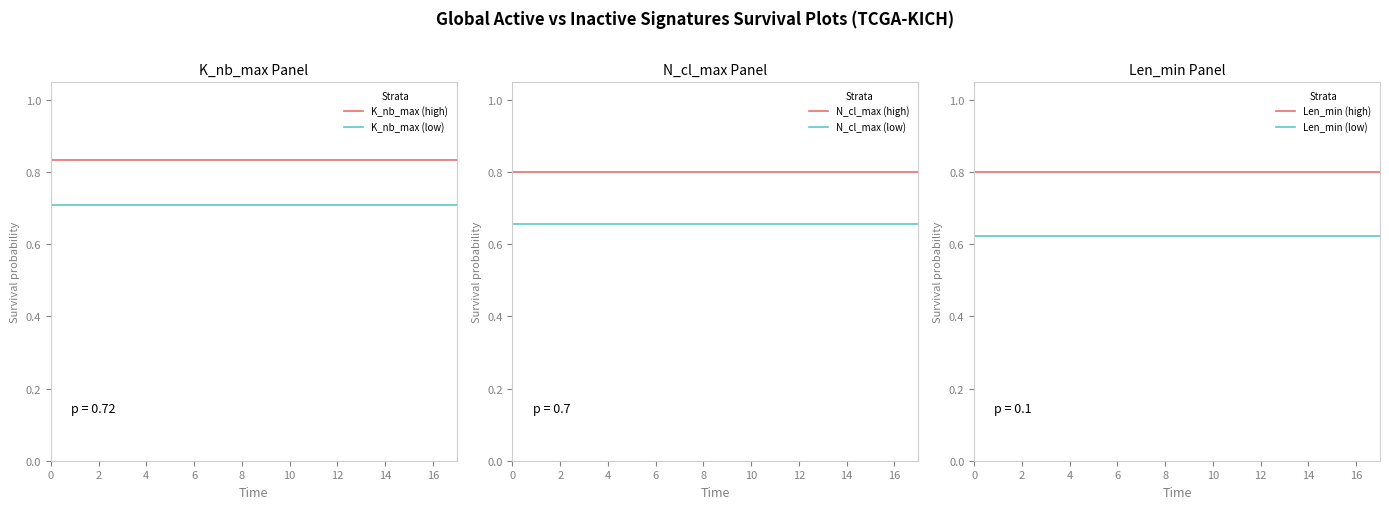

True or false: N_cl_max (high) has a value of 0.8 at 0.

True